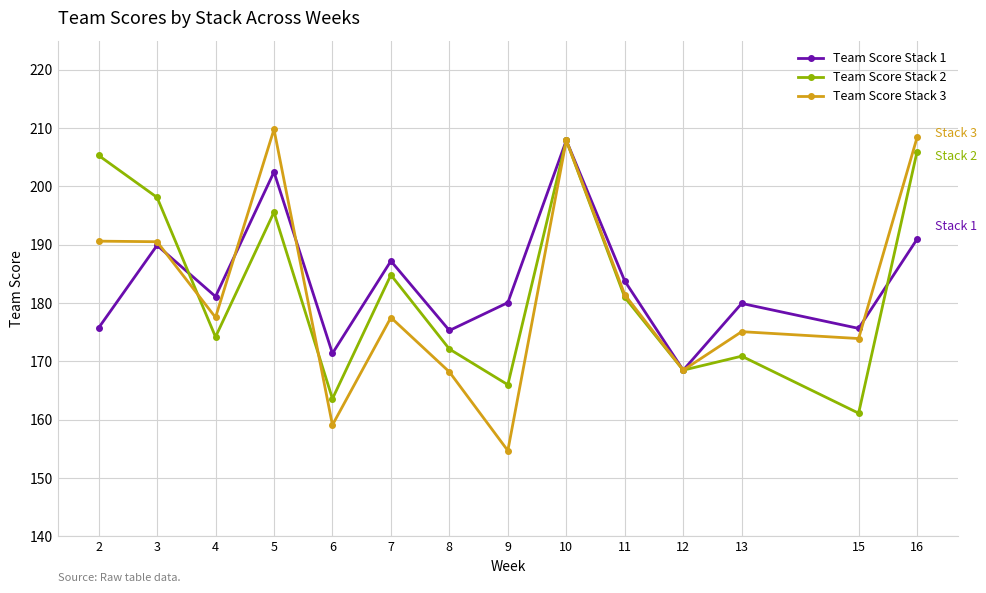

Where is the first local minimum for Team Score Stack 2?

4